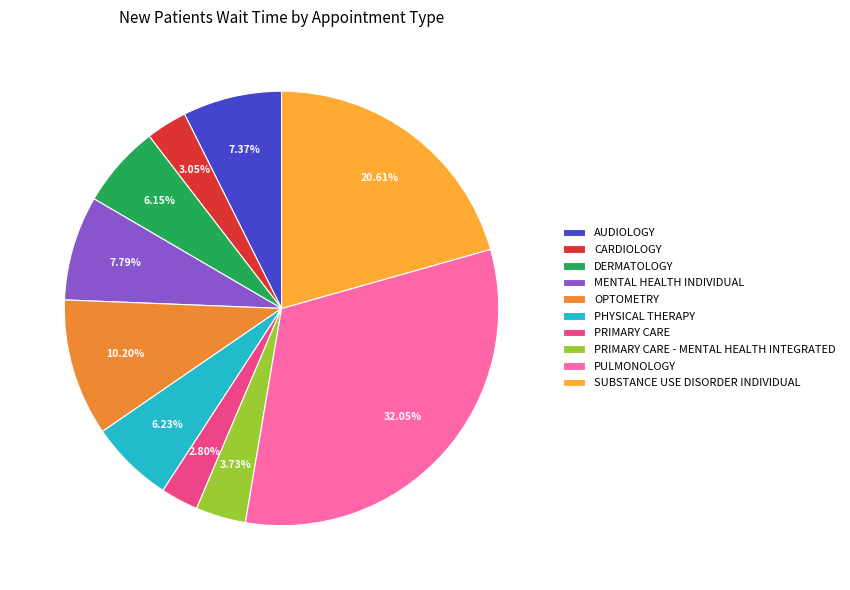

What percentage do SUBSTANCE USE DISORDER INDIVIDUAL and DERMATOLOGY together represent?

26.8%